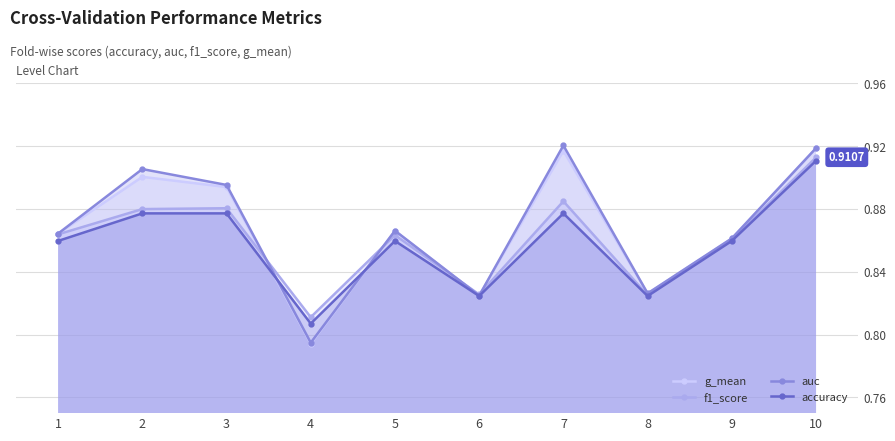

Reading left to right, list all the values displayed in this chart.

g_mean: 0.9	0.9	0.9	0.8	0.9	0.8	0.9	0.8	0.9	0.9
f1_score: 0.9	0.9	0.9	0.8	0.9	0.8	0.9	0.8	0.9	0.9
auc: 0.9	0.9	0.9	0.8	0.9	0.8	0.9	0.8	0.9	0.9
accuracy: 0.9	0.9	0.9	0.8	0.9	0.8	0.9	0.8	0.9	0.9